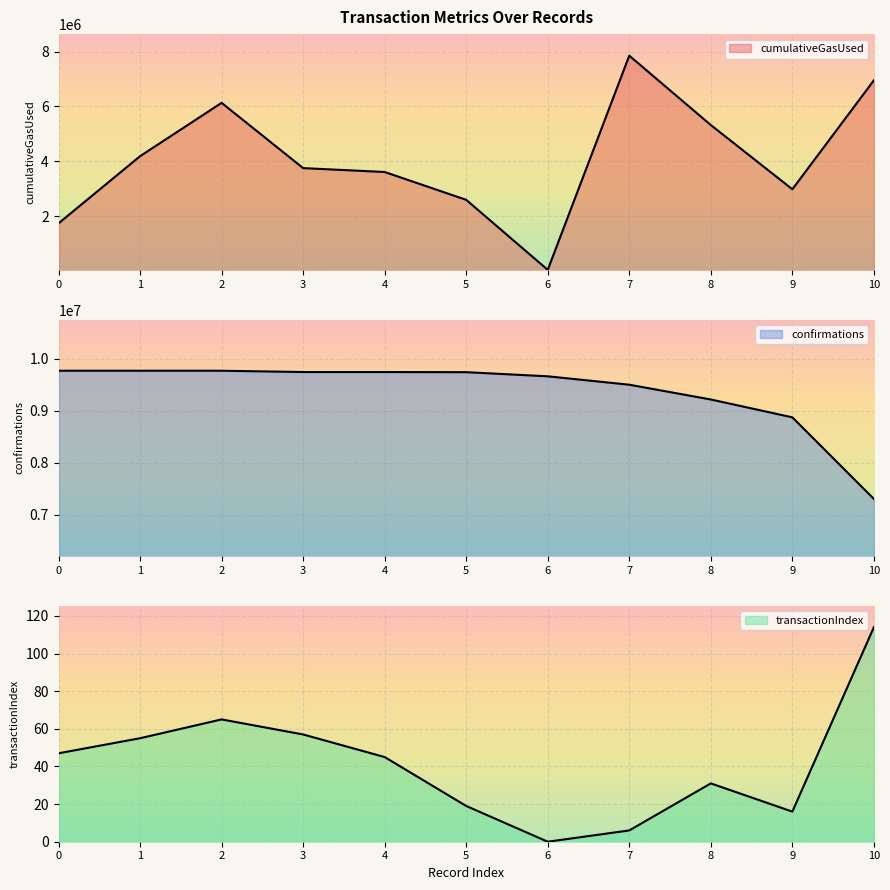

Reading right to left, list all the values displayed in this chart.

cumulativeGasUsed: 6952834	2986857	5324719	7850447	52211	2601211	3615020	3756287	6132765	4190552	1745497
confirmations: 7305493	8876125	9219951	9504145	9665833	9745299	9748134	9748140	9773291	9773313	9773333
transactionIndex: 114	16	31	6	0	19	45	57	65	55	47